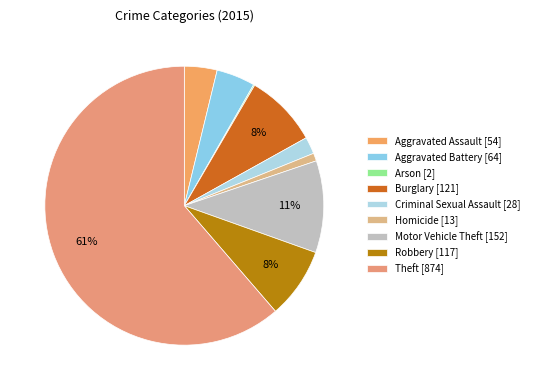

Which has a higher value, Aggravated Assault or Theft?

Theft